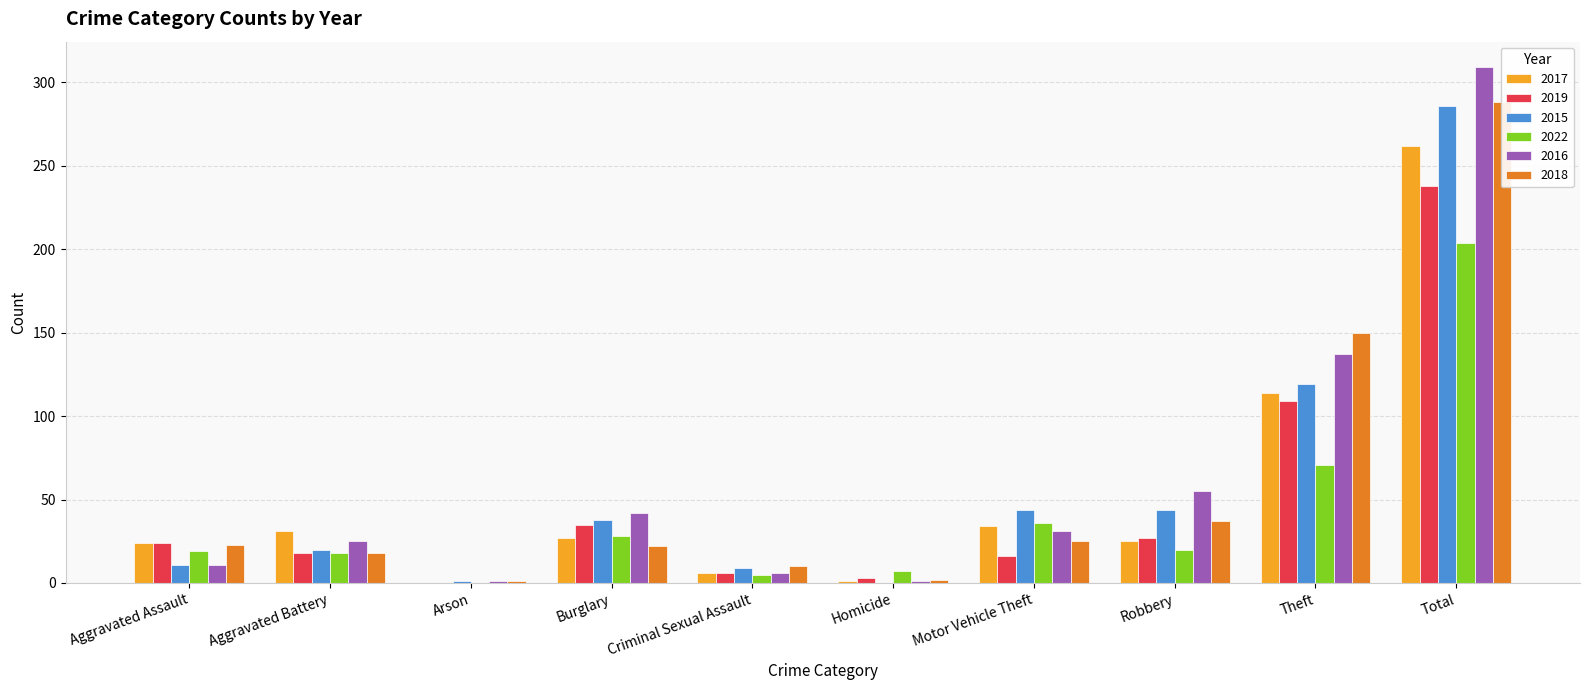

Which category has the lowest value in the 2015 series?

Homicide